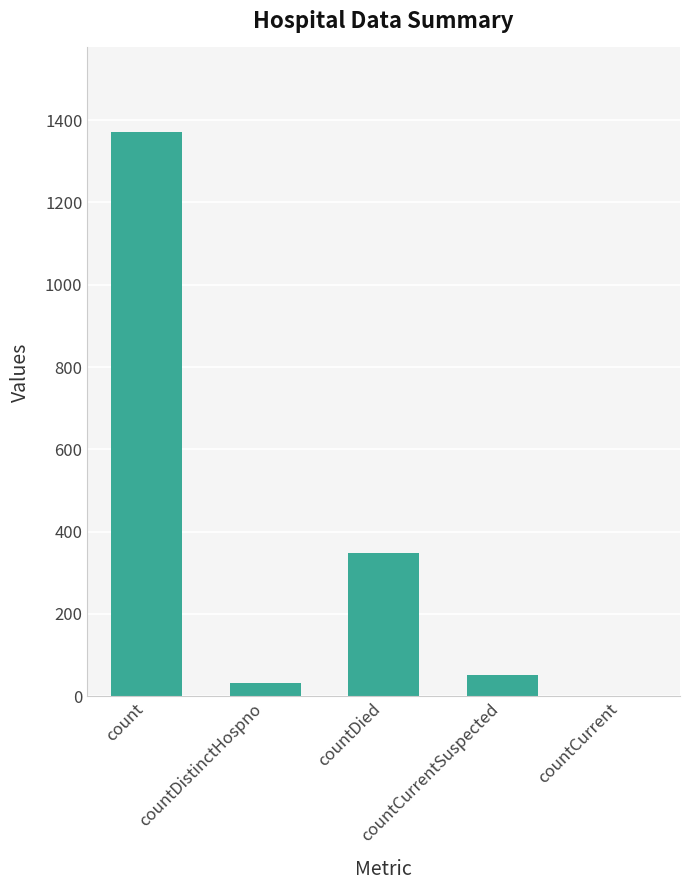

Where does the data first go above 52?

count